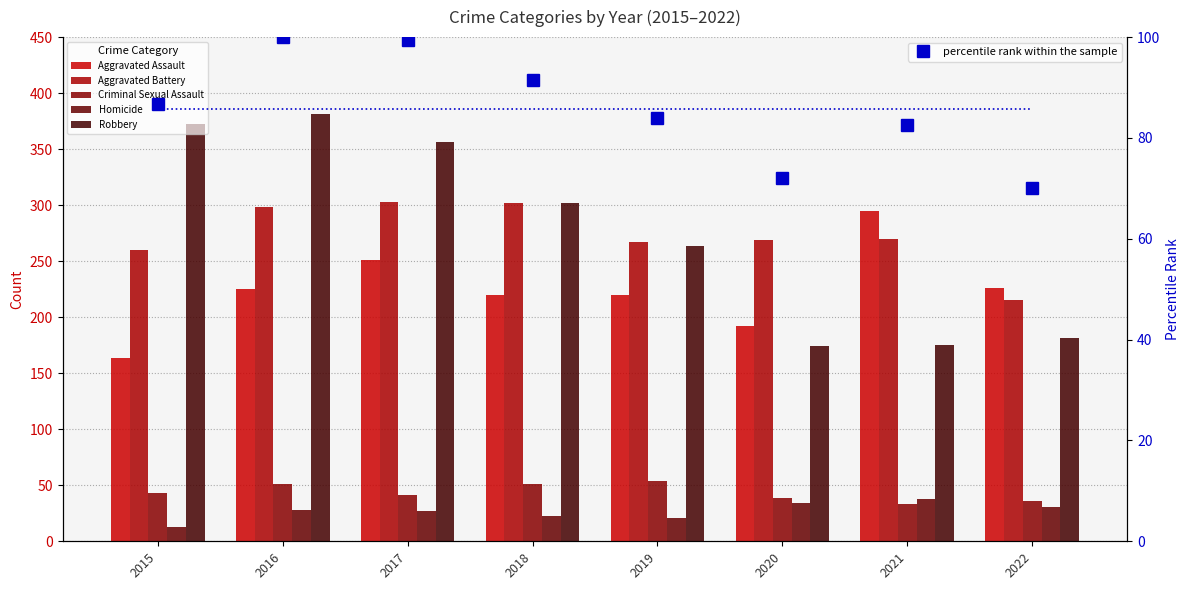

What is the sum of all Aggravated Assault values?

1793.0